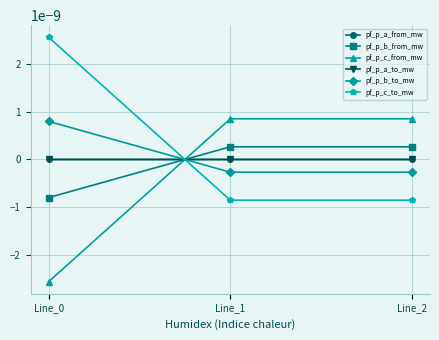

List the labels in order of pf_p_c_from_mw value, smallest first.

Line_0, Line_1, Line_2